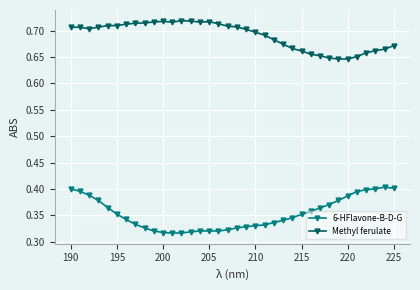

What is the difference between the second highest and second lowest values in the Methyl ferulate series?

0.1